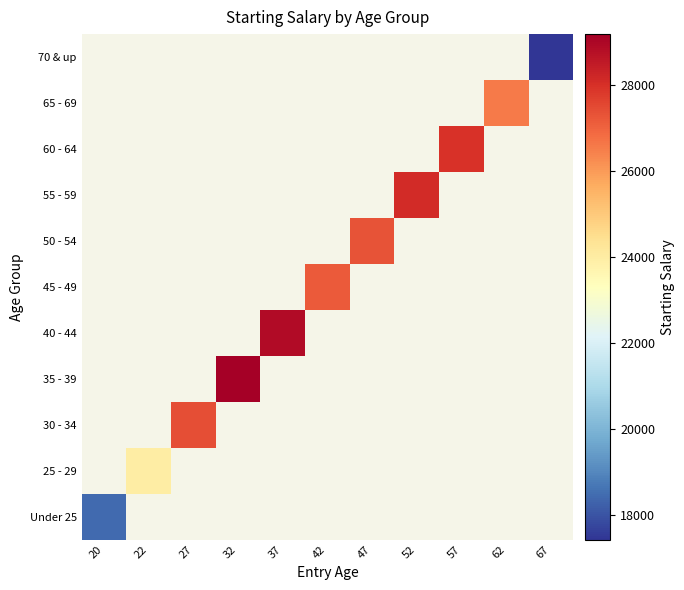

List the series in order of their overall mean, lowest first.

Under 25, 25 - 29, 30 - 34, 35 - 39, 40 - 44, 45 - 49, 50 - 54, 55 - 59, 60 - 64, 65 - 69, 70 & up